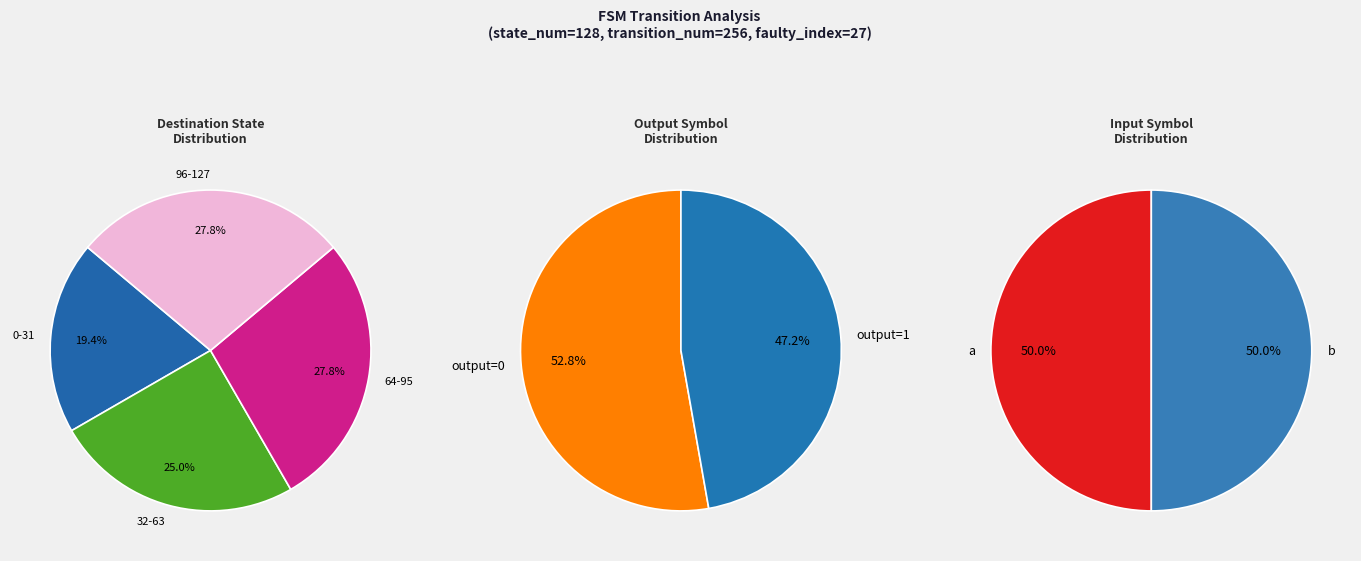

Does 12,a account for over 50% of the chart?

No